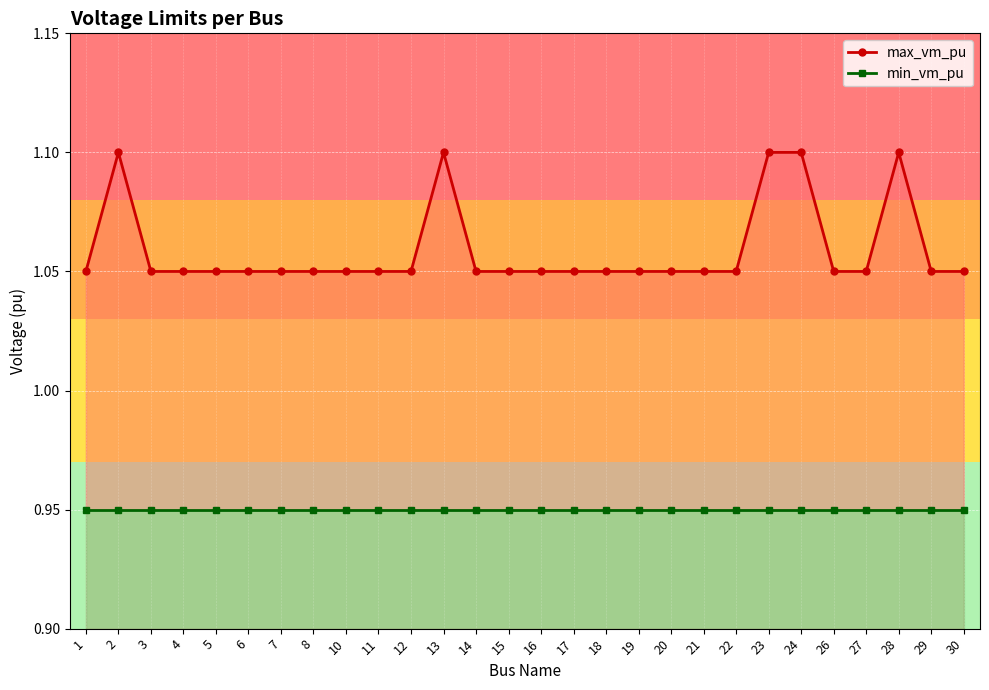

How many lines are shown in the chart?

2